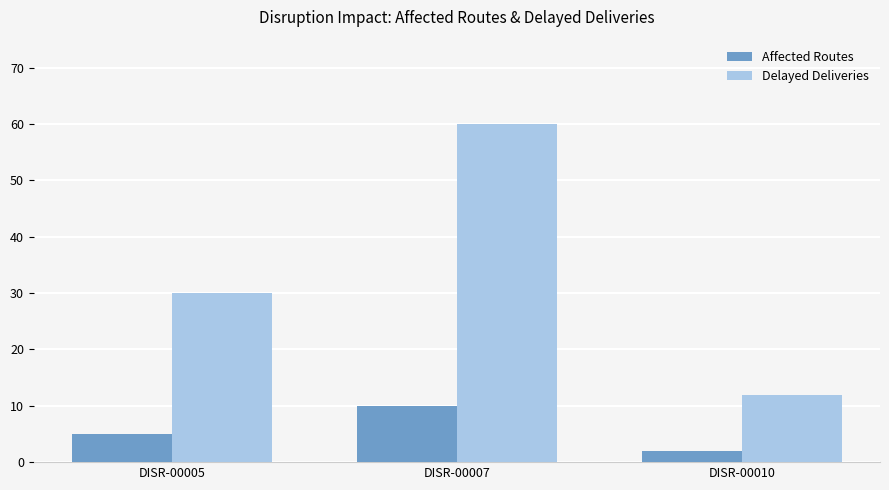

What is the difference between the highest and lowest values at DISR-00007?

50